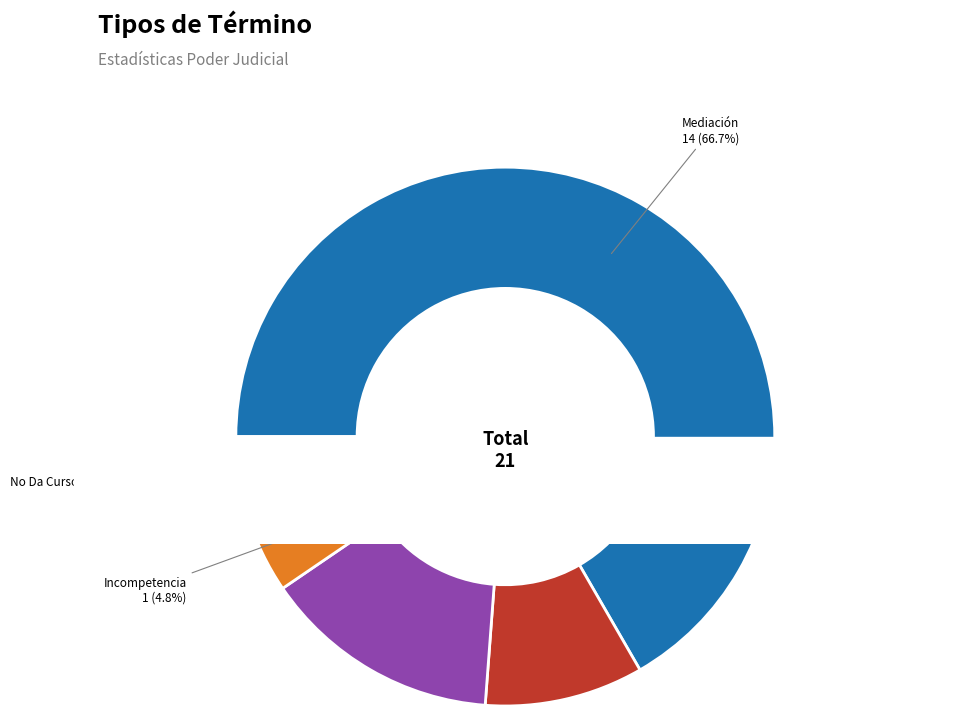

The Mediación slice represents 67% of the pie. True or false?

True